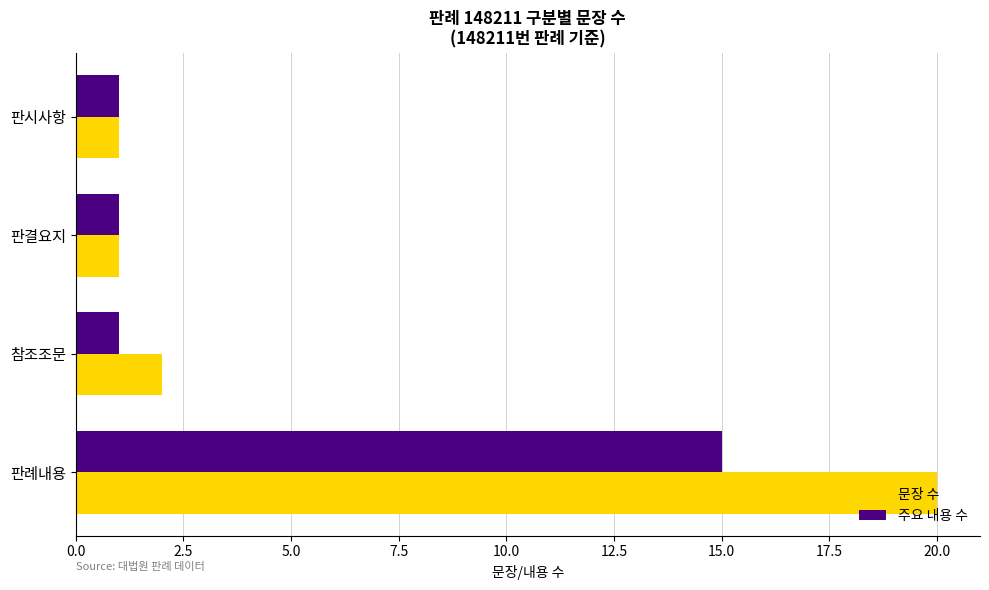

Between 판시사항 and 판례내용, which series saw the biggest shift?

문장 수